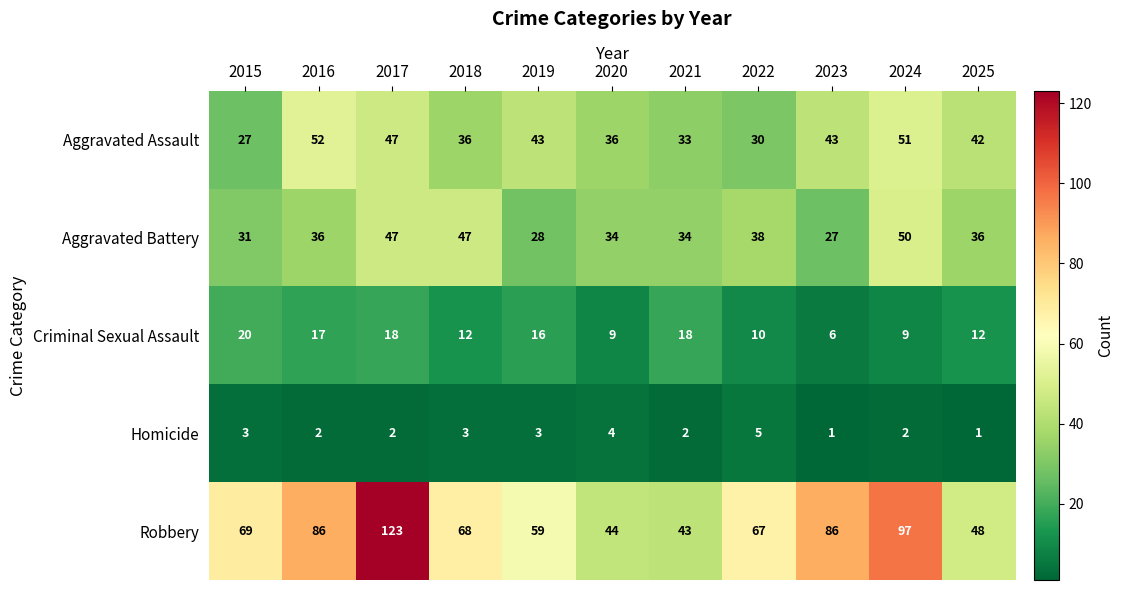

At which category is the sum across all series the highest?

2017